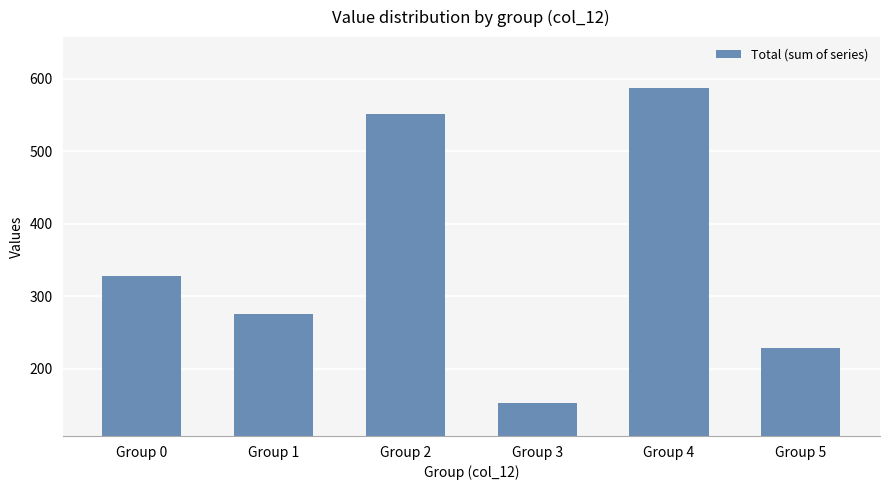

How many distinct data groups are displayed?

1